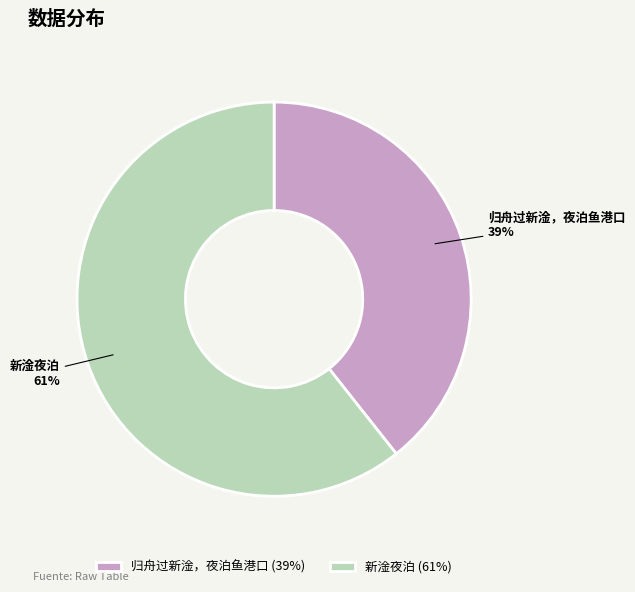

Combined, do 归舟过新淦，夜泊鱼港口 and 新淦夜泊 account for over 50%?

Yes